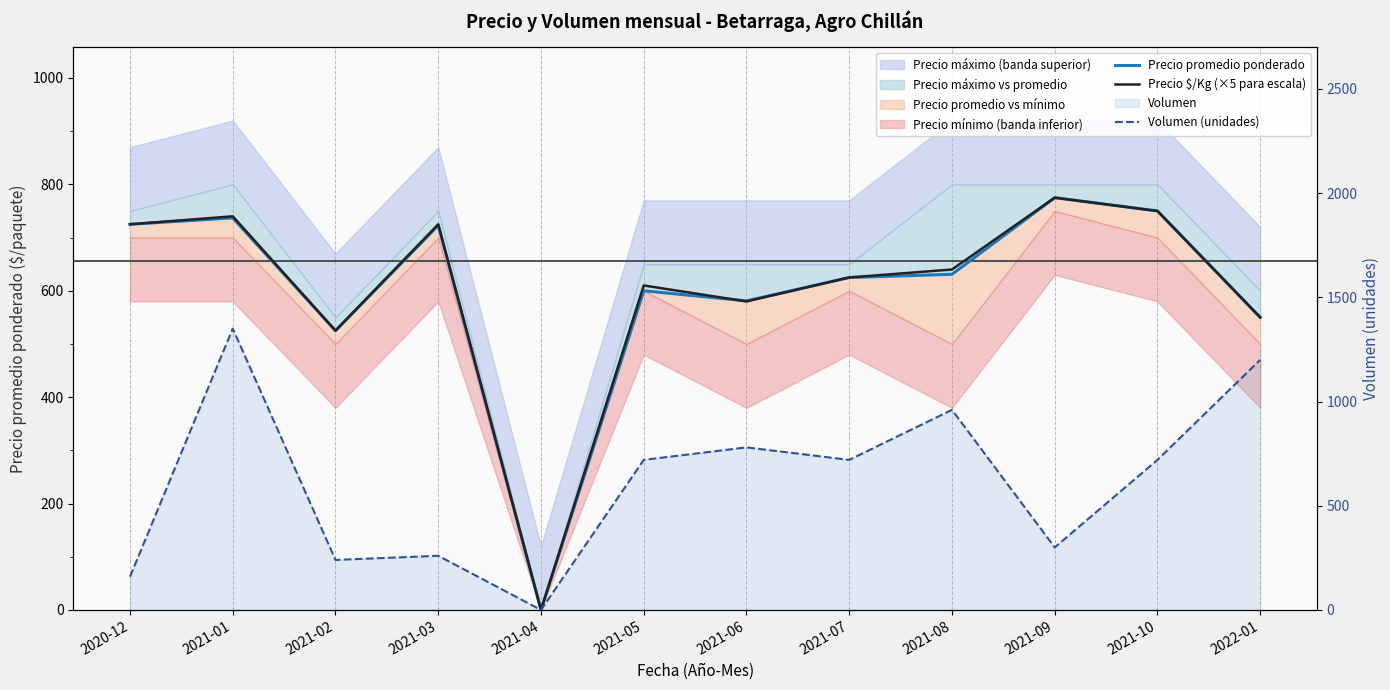

Which series has the largest total across all categories?

Volumen (unidades)